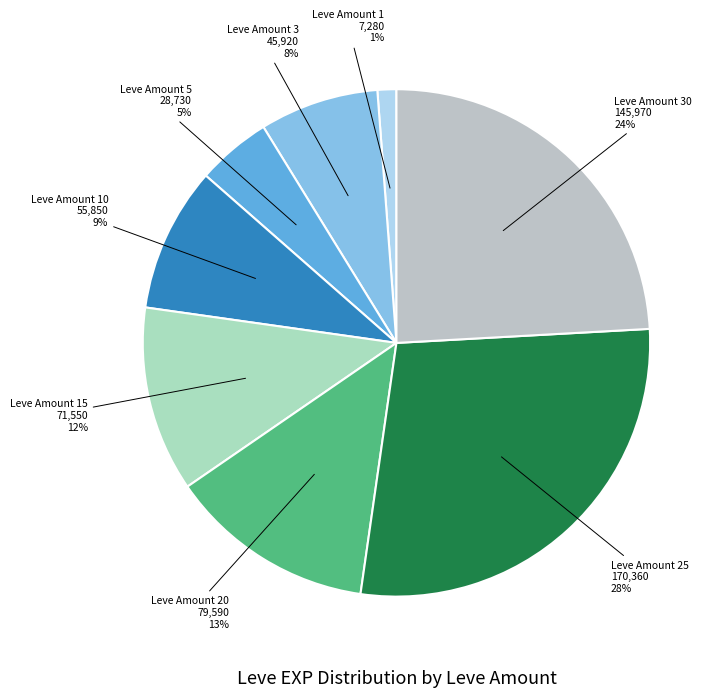

To the nearest percent, what is the difference between the largest and smallest slice percentages?

27%